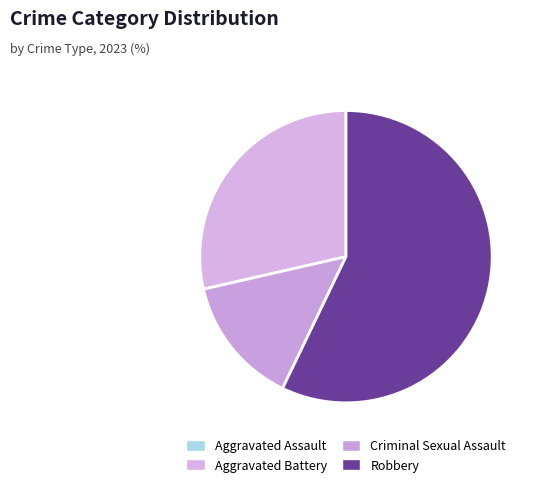

Combined, what portion of the pie is Aggravated Assault and Aggravated Battery?

28.6%